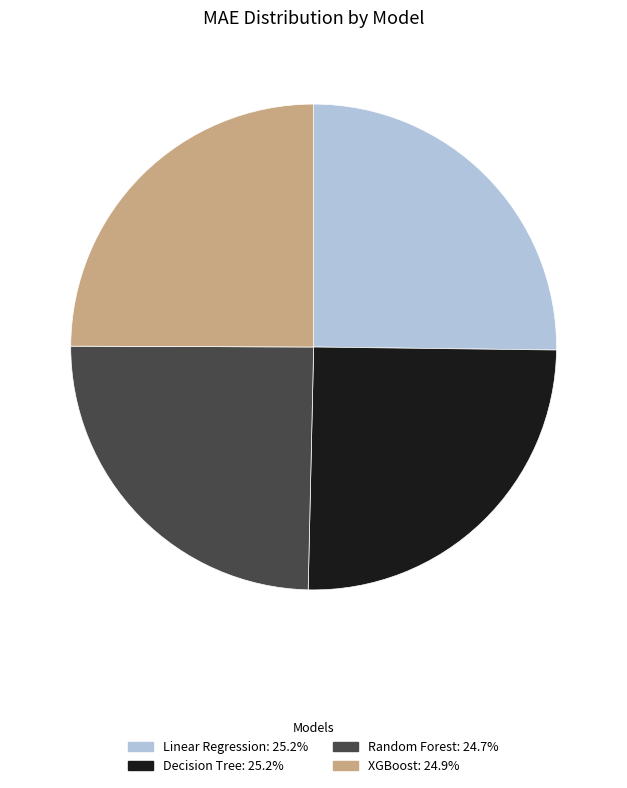

Is XGBoost the majority of the pie?

No